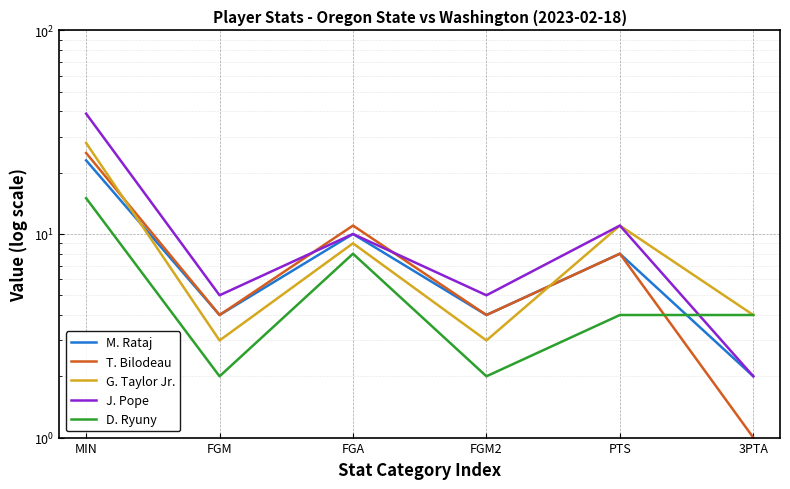

Count the number of categories in the chart.

6